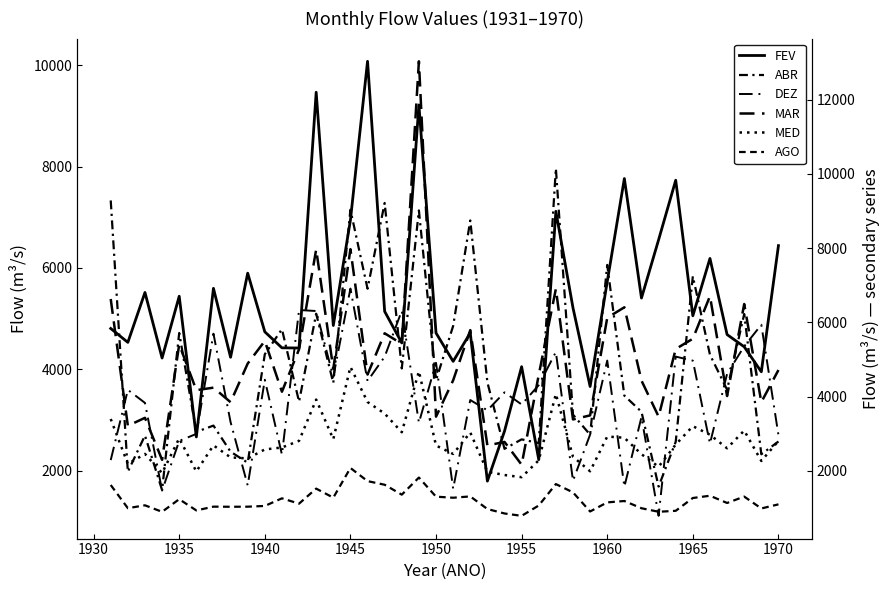

Does the chart have visible grid lines?

No